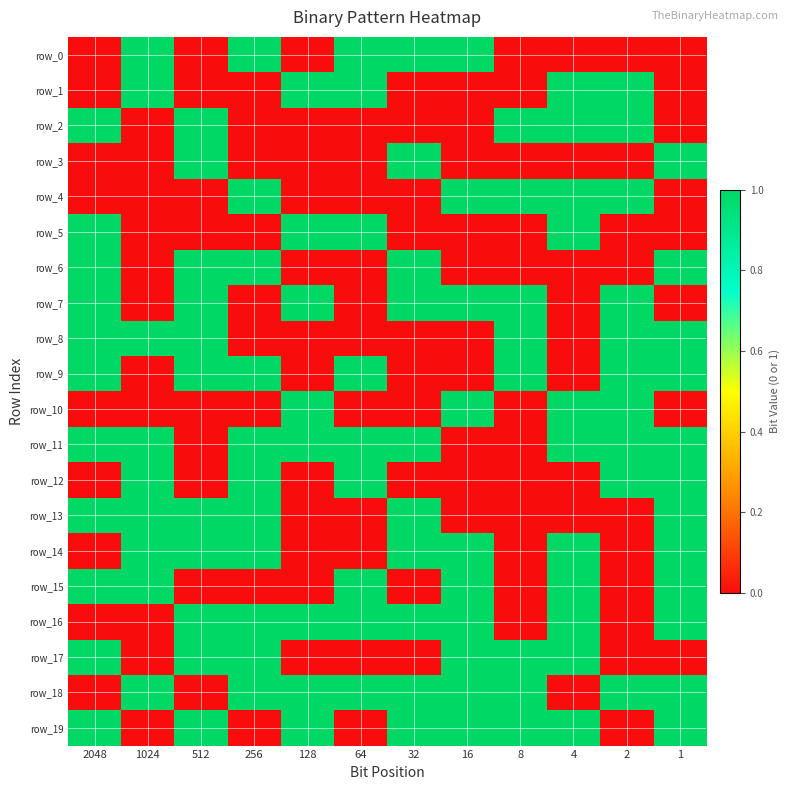

True or false: row_12 has a value of 1 at 2.

True